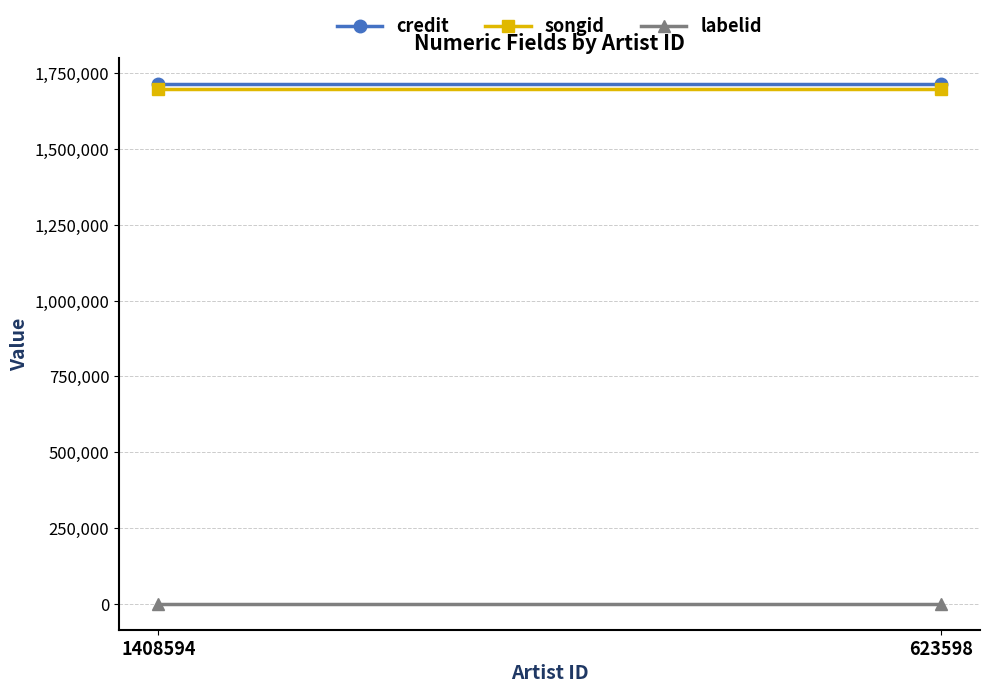

At which category is the sum across all series the highest?

1408594